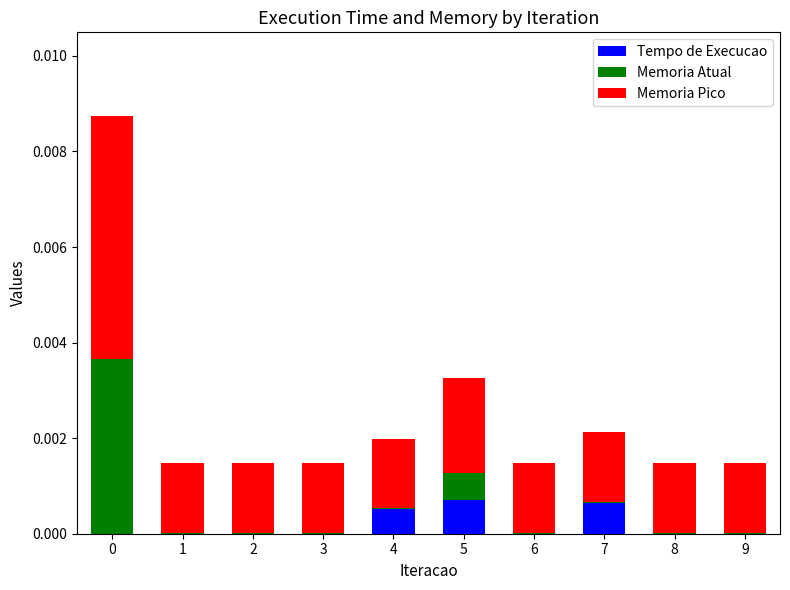

The value of Tempo de Execucao at 6 is 0.0. True or false?

True